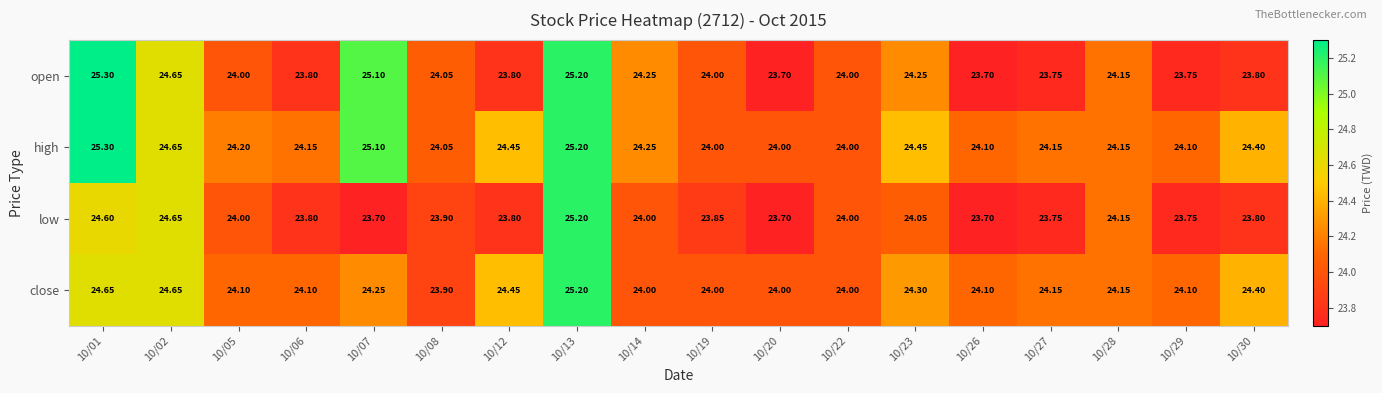

Which series has the largest range (max minus min)?

open